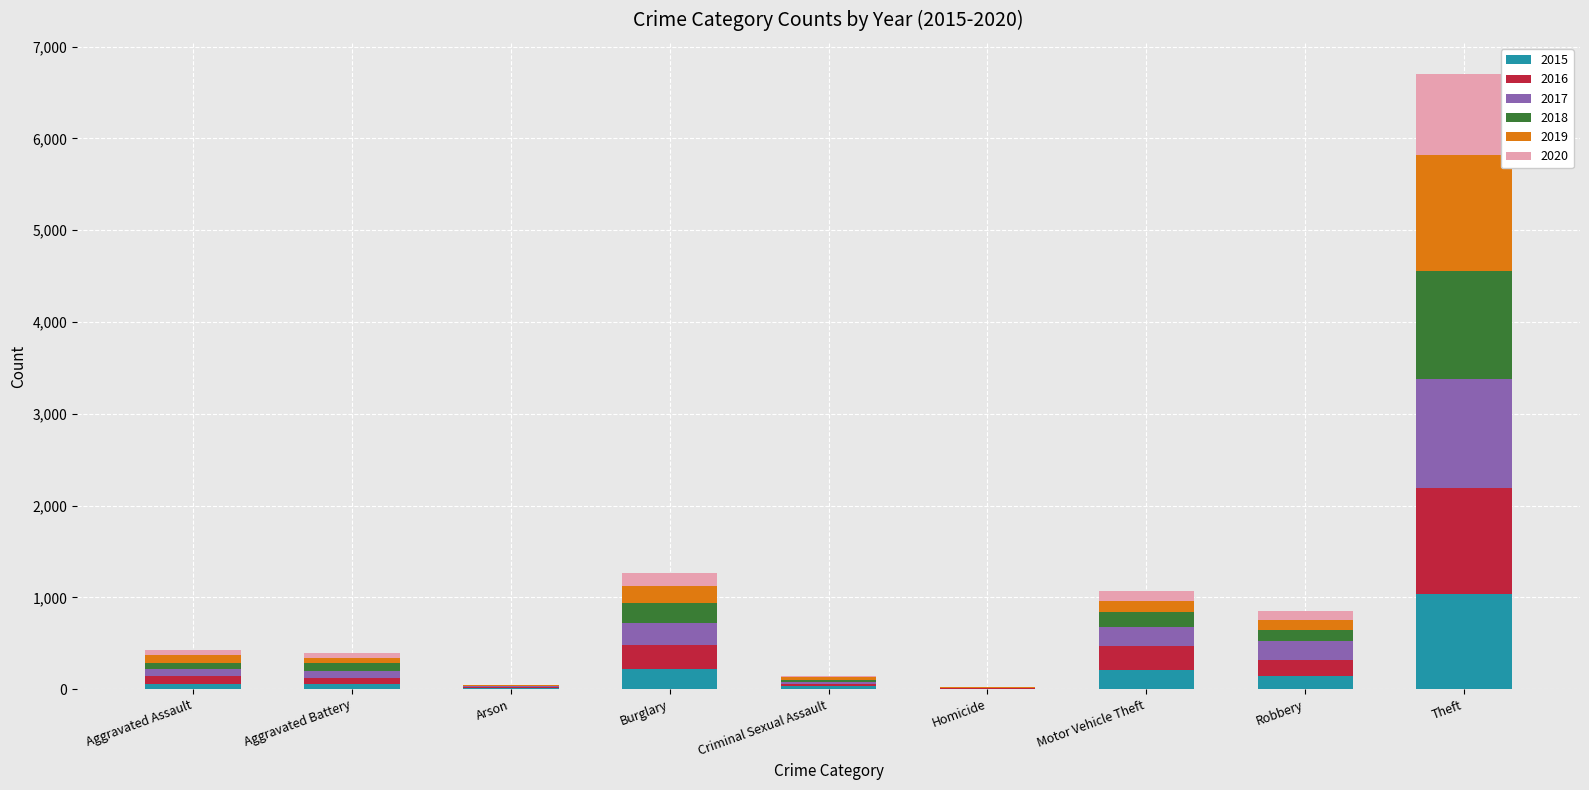

What are all the series names shown in the legend?

2015, 2016, 2017, 2018, 2019, 2020